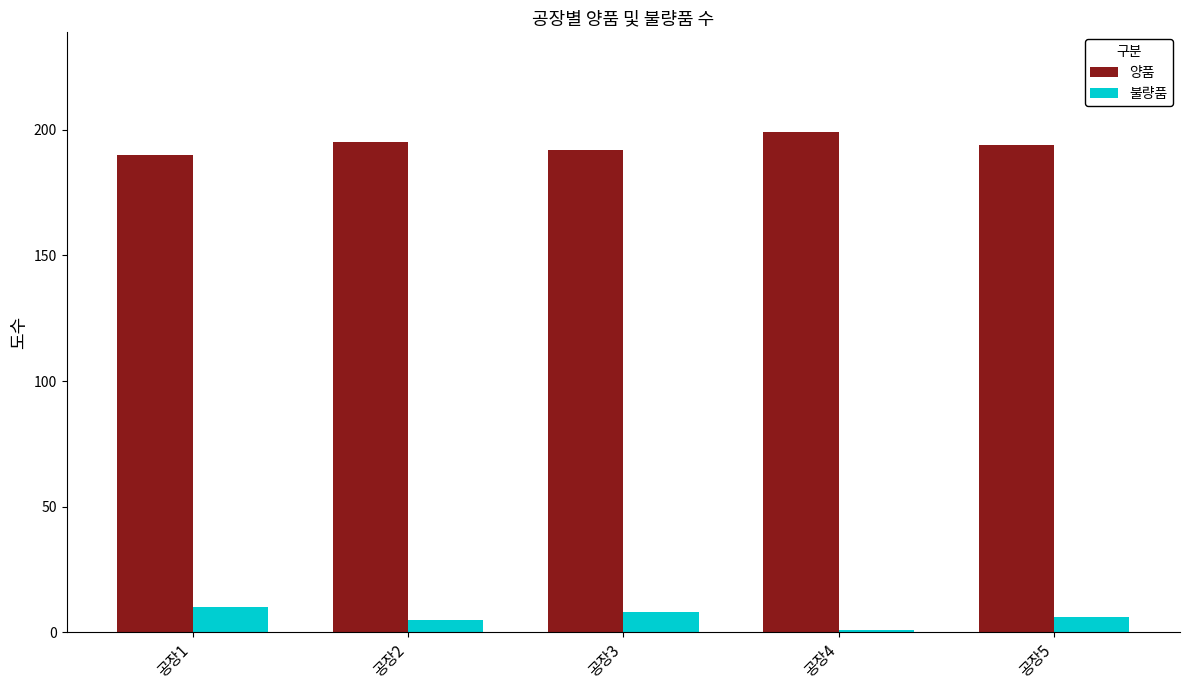

At 공장4, list the series in order from largest to smallest.

양품, 불량품